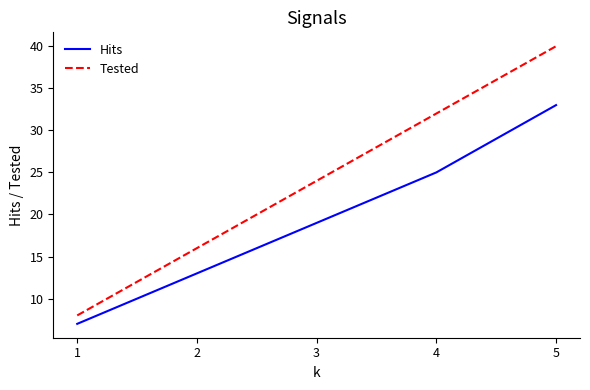

Count the Tested values in the range 16 to 32.

3